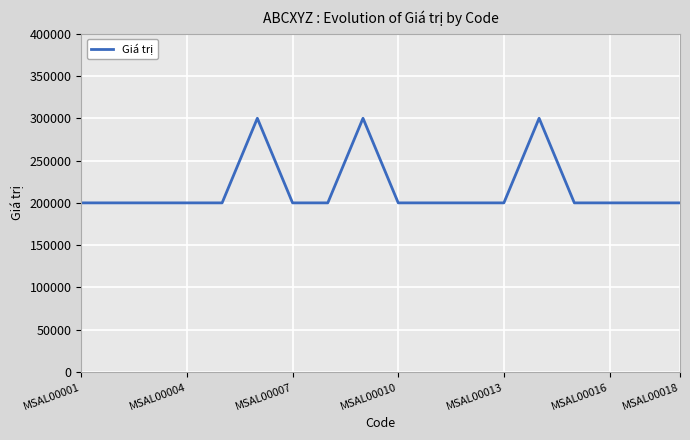

What is the difference between the maximum and minimum values?

100000